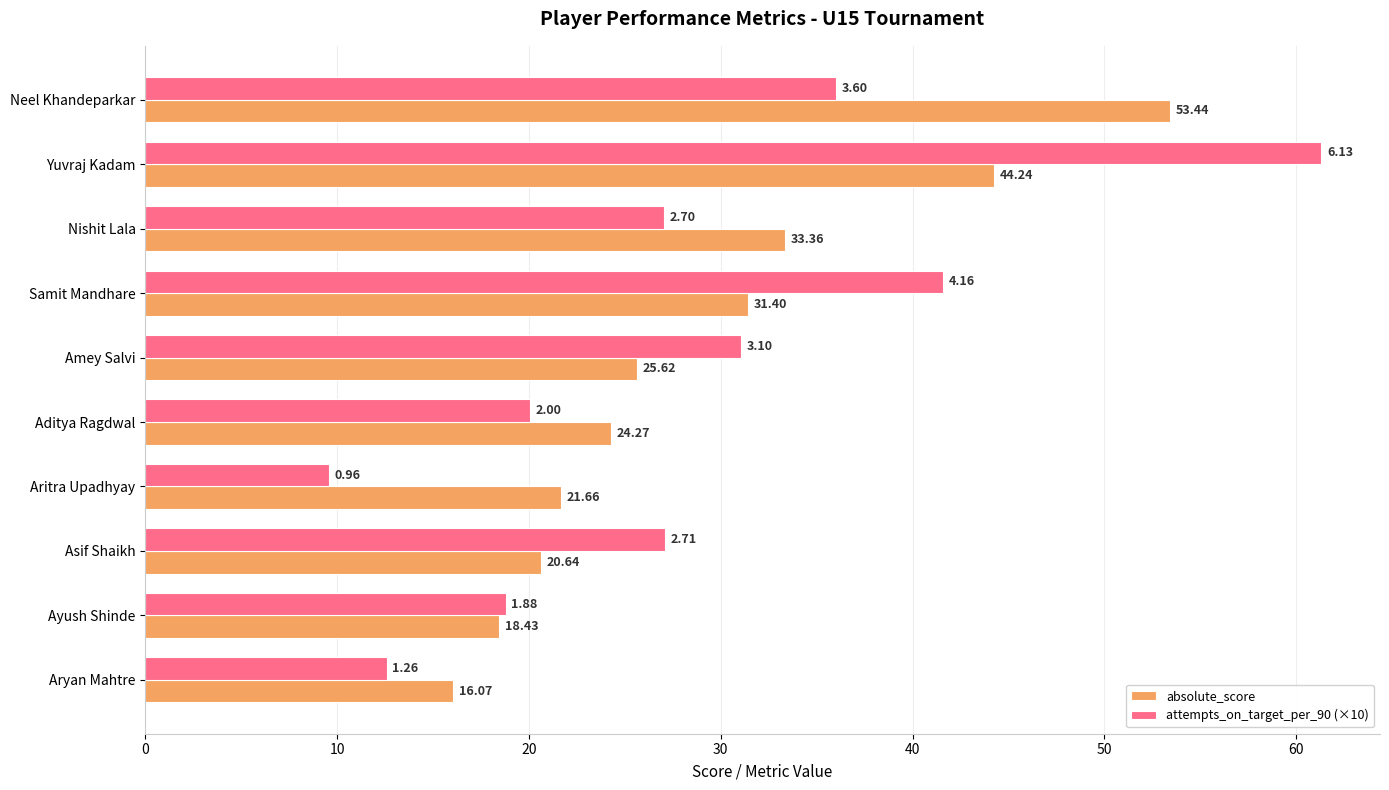

What are all the series names shown in the legend?

absolute_score, attempts_on_target_per_90 (×10)